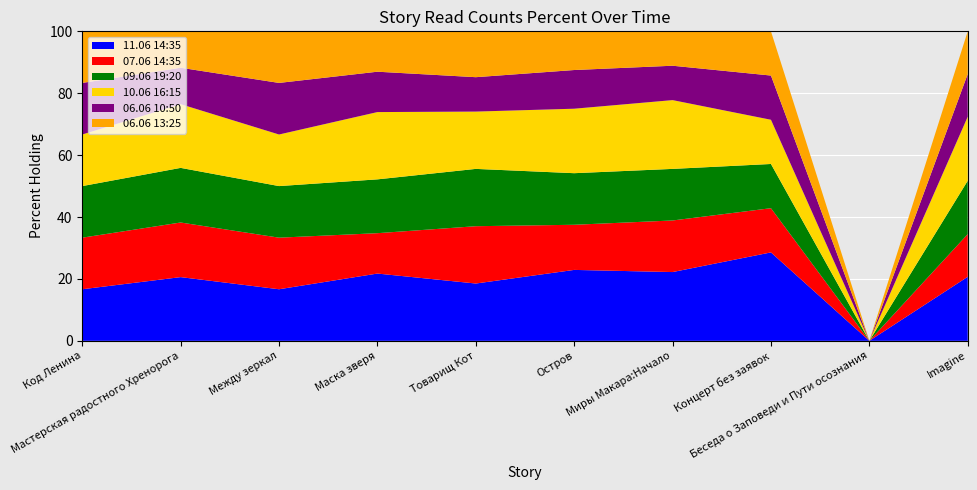

Reading left to right, extract all data points from this chart.

11.06 14:35: 1	7	1	5	5	11	4	2	0	6
07.06 14:35: 1	6	1	3	5	7	3	1	0	4
09.06 19:20: 1	6	1	4	5	8	3	1	0	5
10.06 16:15: 1	7	1	5	5	10	4	1	0	6
06.06 10:50: 1	4	1	3	3	6	2	1	0	4
06.06 13:25: 1	4	1	3	4	6	2	1	0	4